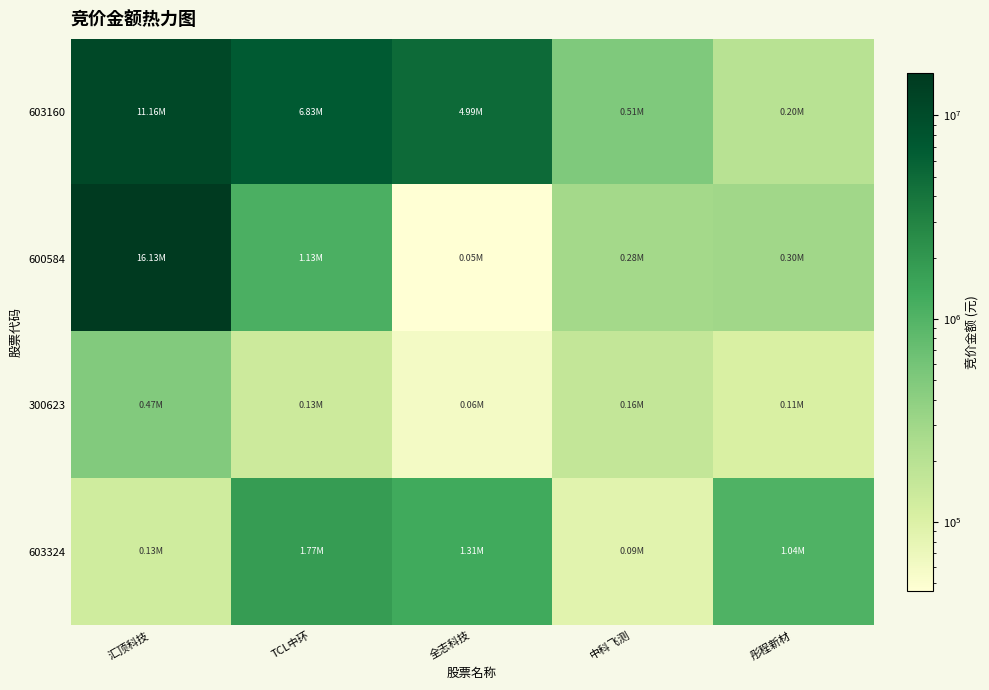

Reading left to right, what are all the values shown in this chart?

603160: 汇顶科技=11158528	TCL中环=6828925	全志科技=4993800	中科飞测=506036	彤程新材=195486
600584: 汇顶科技=16125471	TCL中环=1131904	全志科技=45864	中科飞测=283024	彤程新材=296082
300623: 汇顶科技=474810	TCL中环=134560	全志科技=60060	中科飞测=159516	彤程新材=106720
603324: 汇顶科技=127575	TCL中环=1768760	全志科技=1309000	中科飞测=88561	彤程新材=1042800